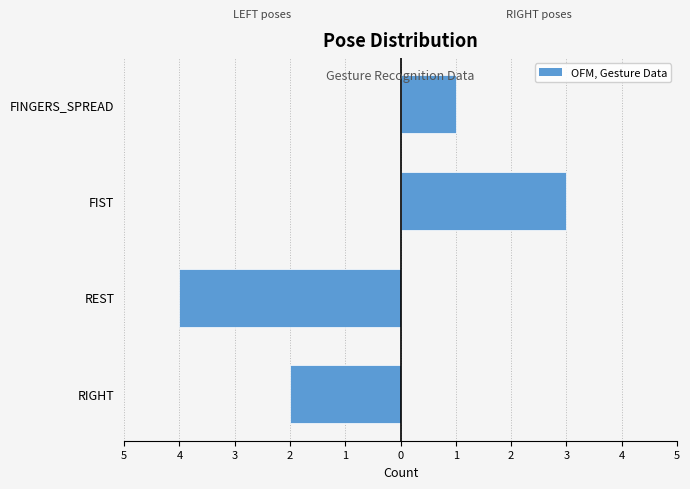

What is the sum of all RIGHT (FIST/FINGERS) values?

4